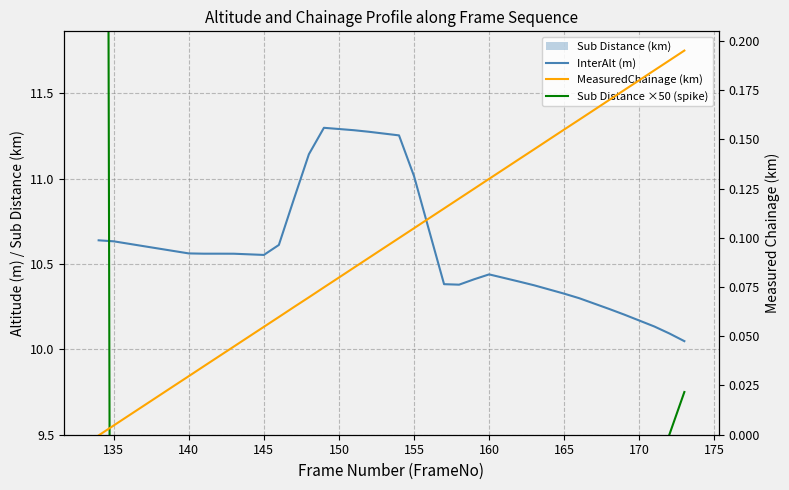

Rank the series at 170 from highest to lowest value.

InterAlt (m), Sub Distance ×50 (spike), Sub Distance (km), MeasuredChainage (km)